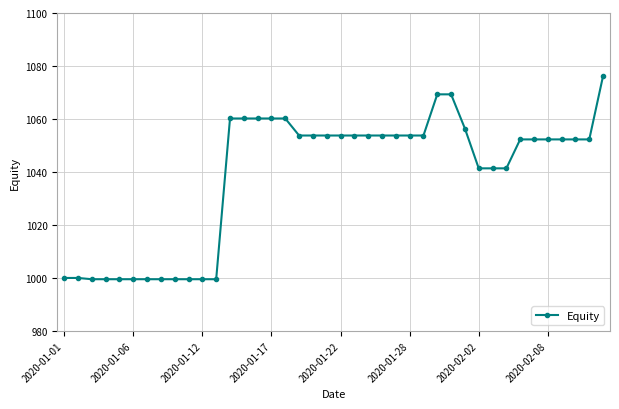

What is the minimum value shown in the chart?

999.5